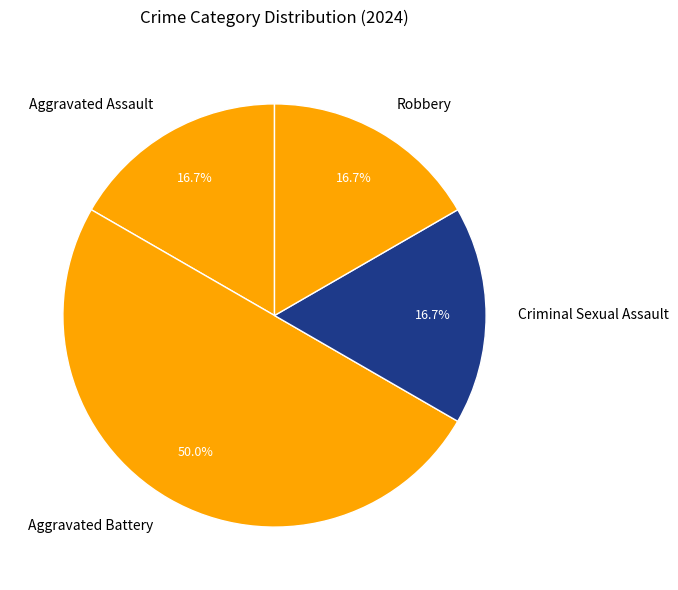

How many slices are in this pie chart?

4